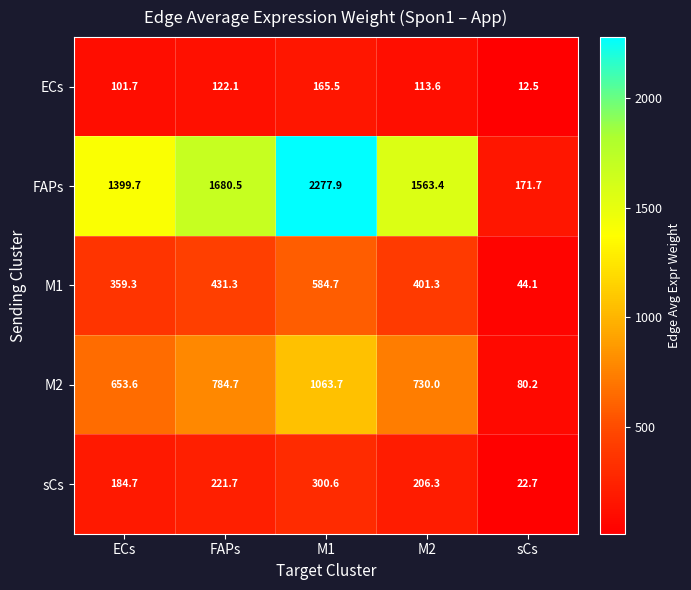

Reading left to right, transcribe all the data shown in this chart.

ECs: ECs=101.7	FAPs=122.1	M1=165.5	M2=113.6	sCs=12.5
FAPs: ECs=1399.7	FAPs=1680.5	M1=2277.9	M2=1563.4	sCs=171.7
M1: ECs=359.3	FAPs=431.3	M1=584.7	M2=401.3	sCs=44.1
M2: ECs=653.6	FAPs=784.7	M1=1063.7	M2=730.0	sCs=80.2
sCs: ECs=184.7	FAPs=221.7	M1=300.6	M2=206.3	sCs=22.7